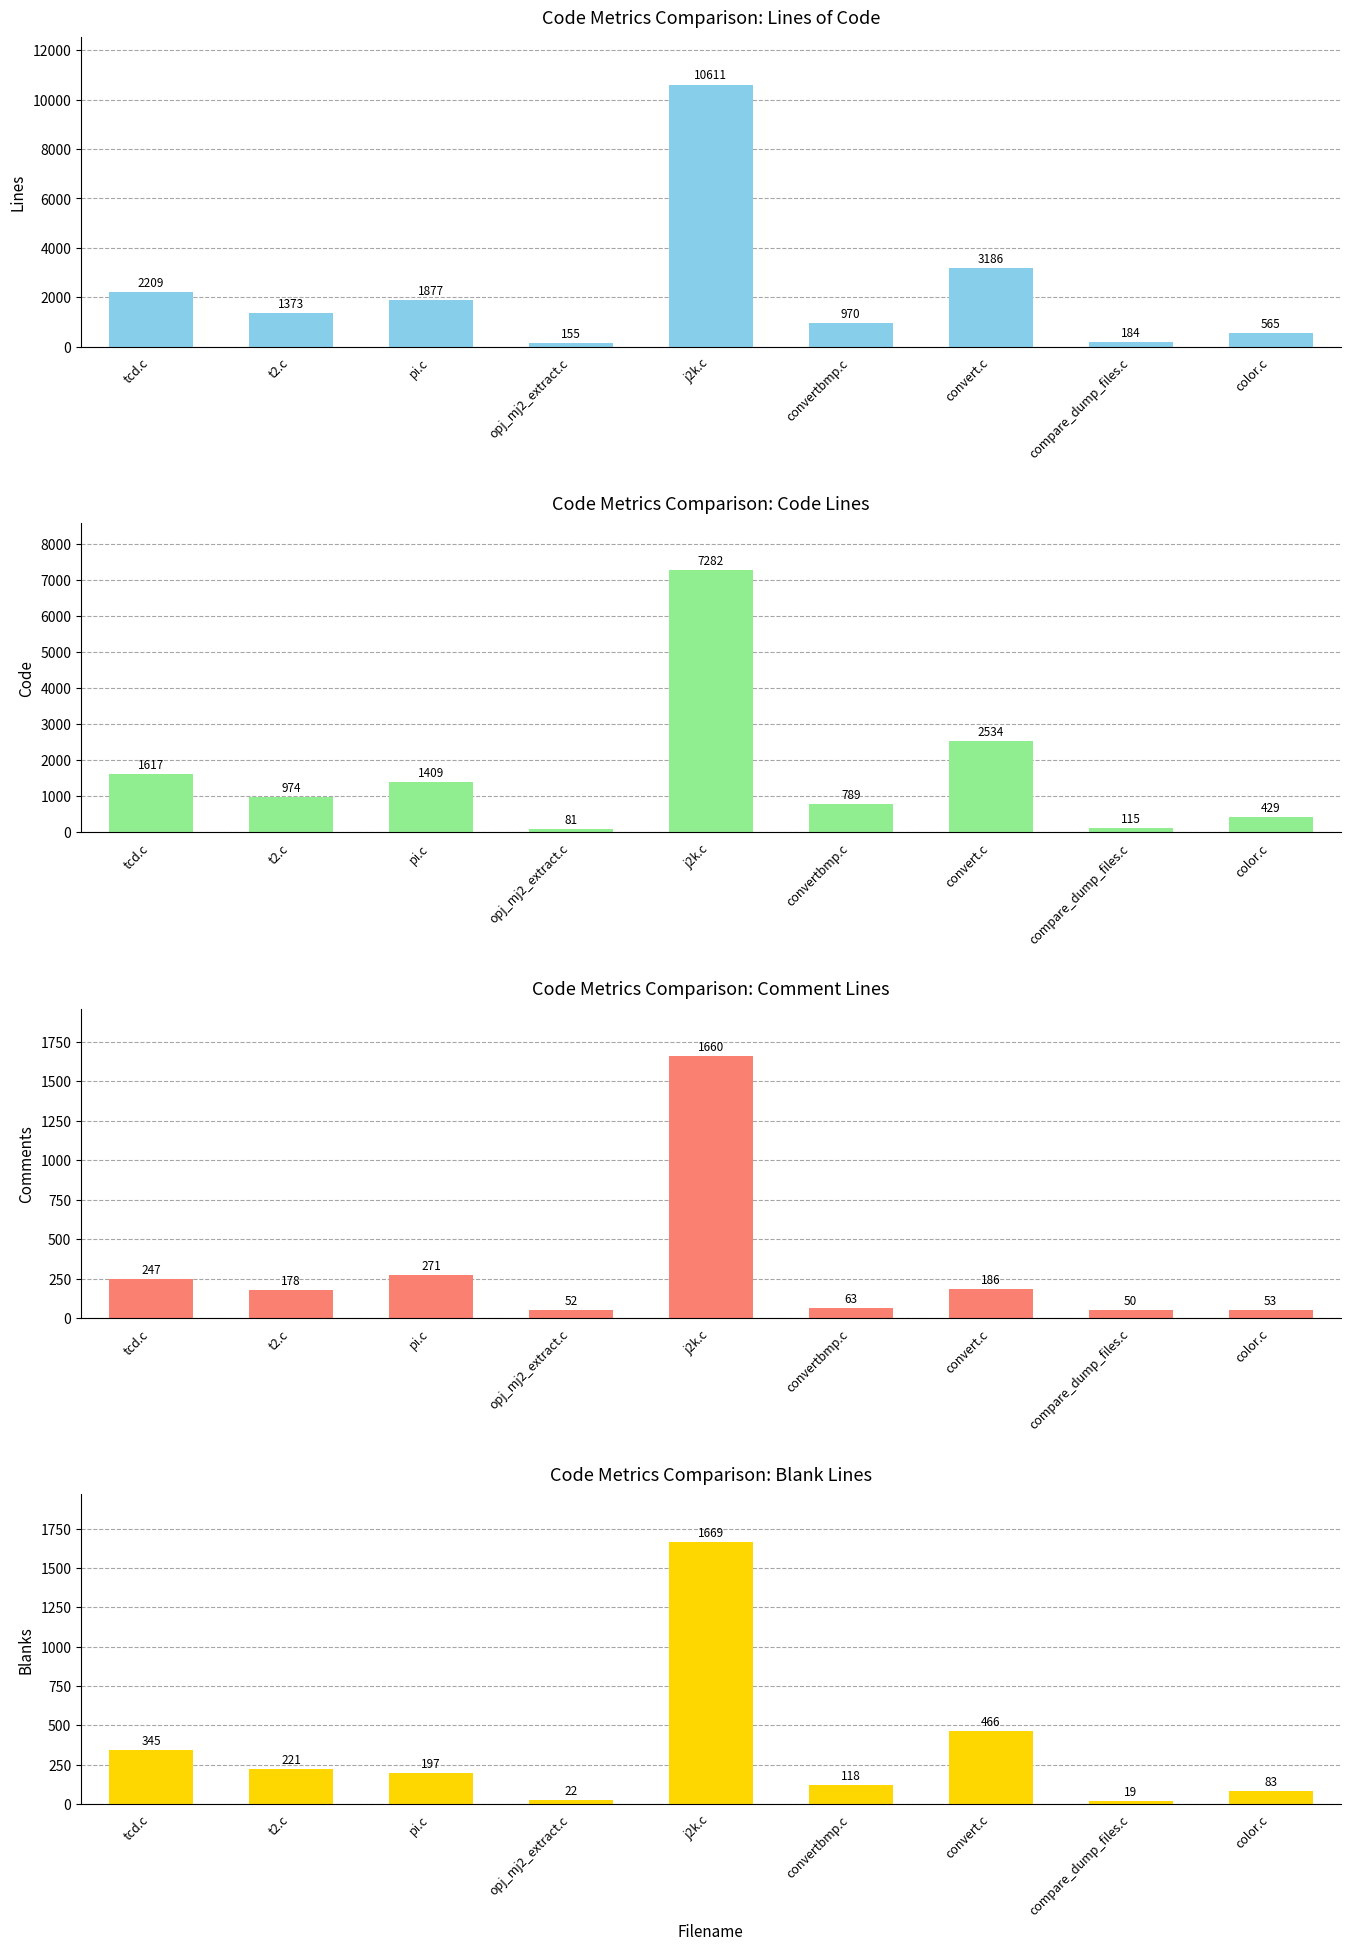

What is the average value of the Comments series?

307